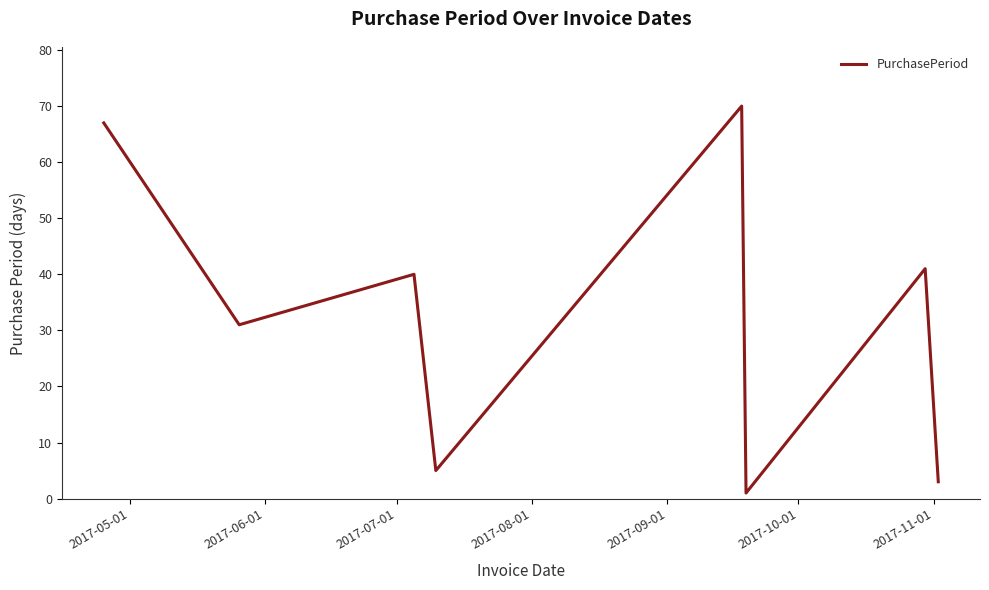

Reading left to right, extract all data points from this chart.

67	31	40	5	70	1	41	3